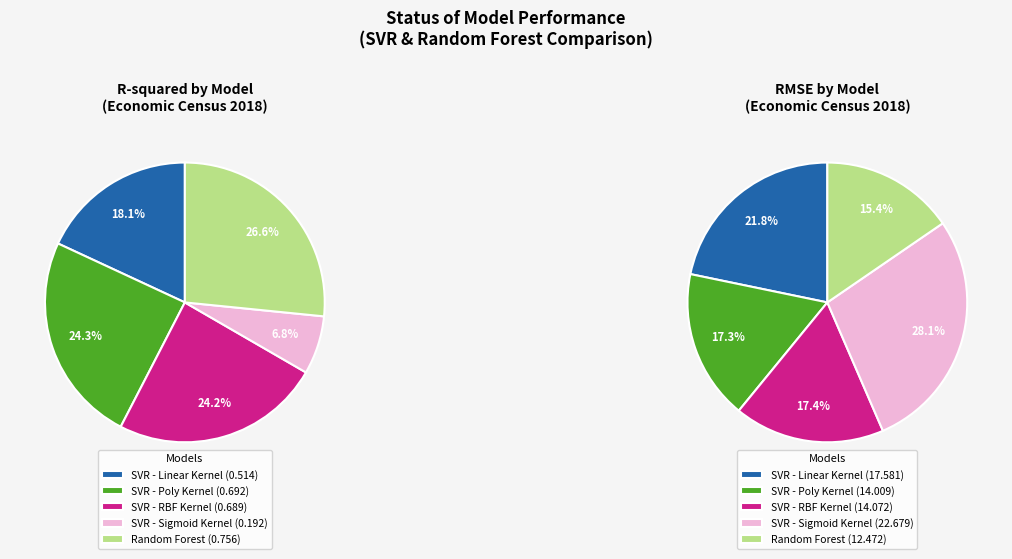

Does any single category account for the majority?

No